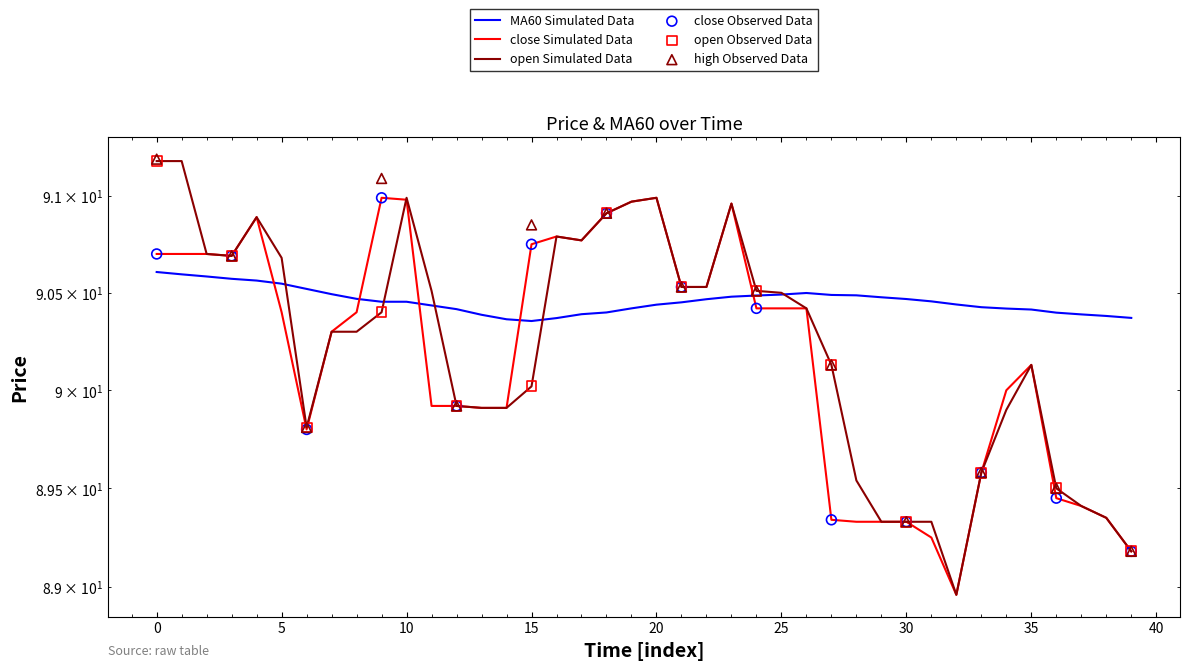

Is the value of MA60 at 8 greater than the value of open at 16?

No